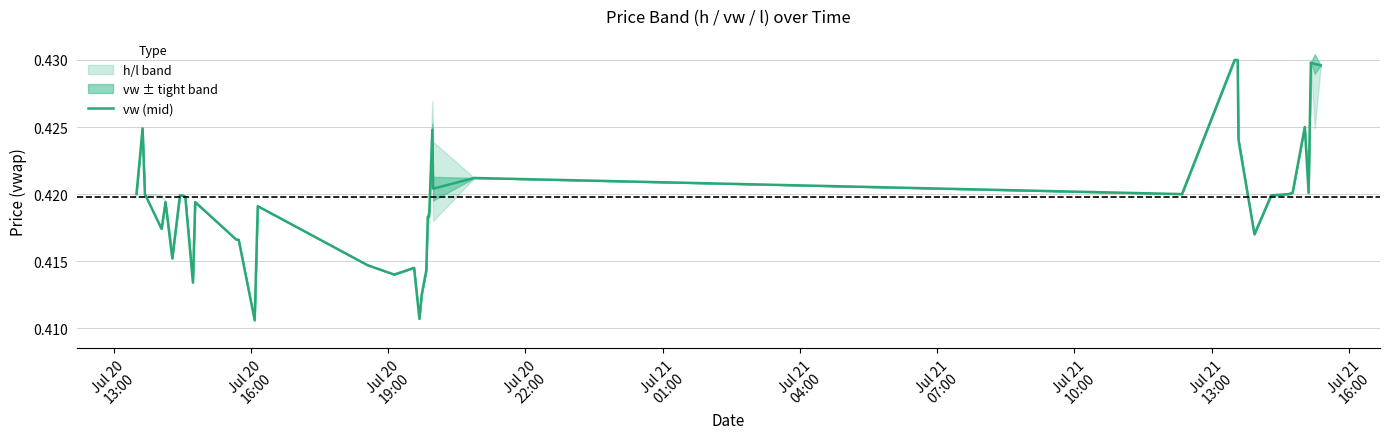

Reading right to left, list all the values displayed in this chart.

0.4	0.4	0.4	0.4	0.4	0.4	0.4	0.4	0.4	0.4	0.4	0.4	0.4	0.4	0.4	0.4	0.4	0.4	0.4	0.4	0.4	0.4	0.4	0.4	0.4	0.4	0.4	0.4	0.4	0.4	0.4	0.4	0.4	0.4	0.4	0.4	0.4	0.4	0.4	0.4